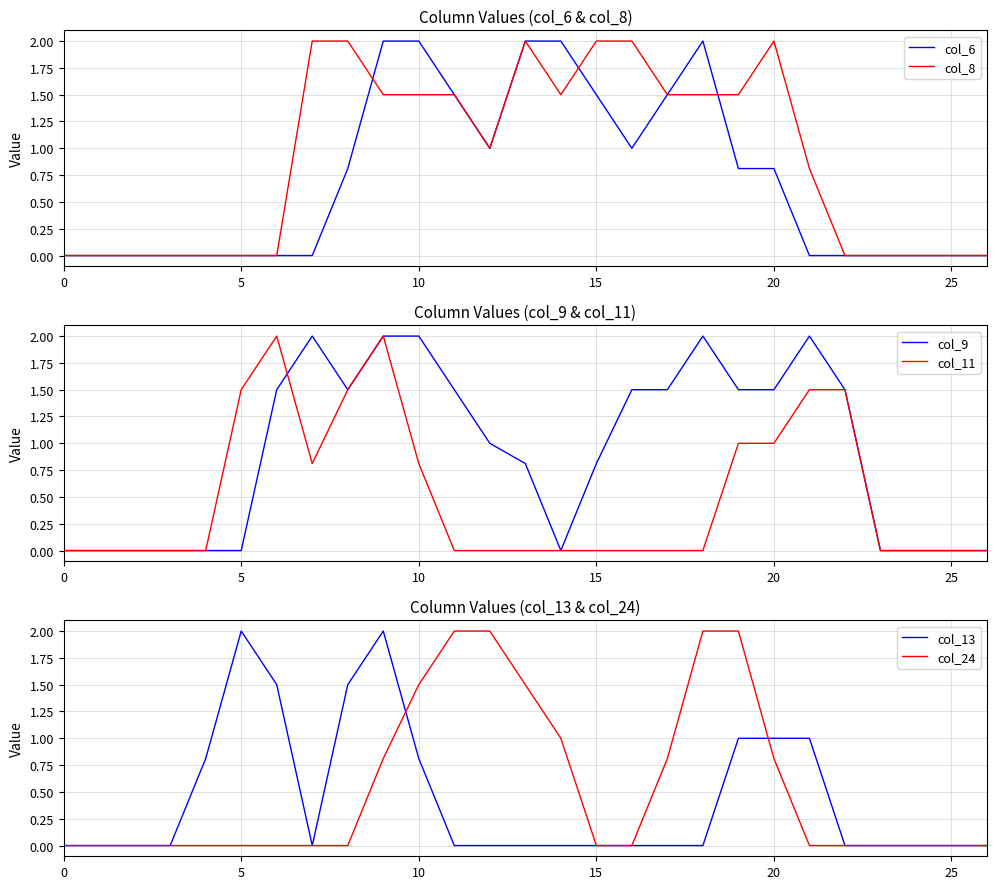

True or false: col_13 and col_9 cross at least once.

False